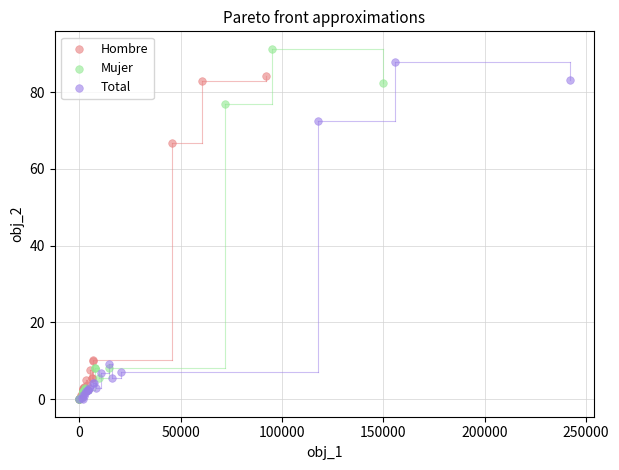

Which series contains the highest Y value?

Mujer